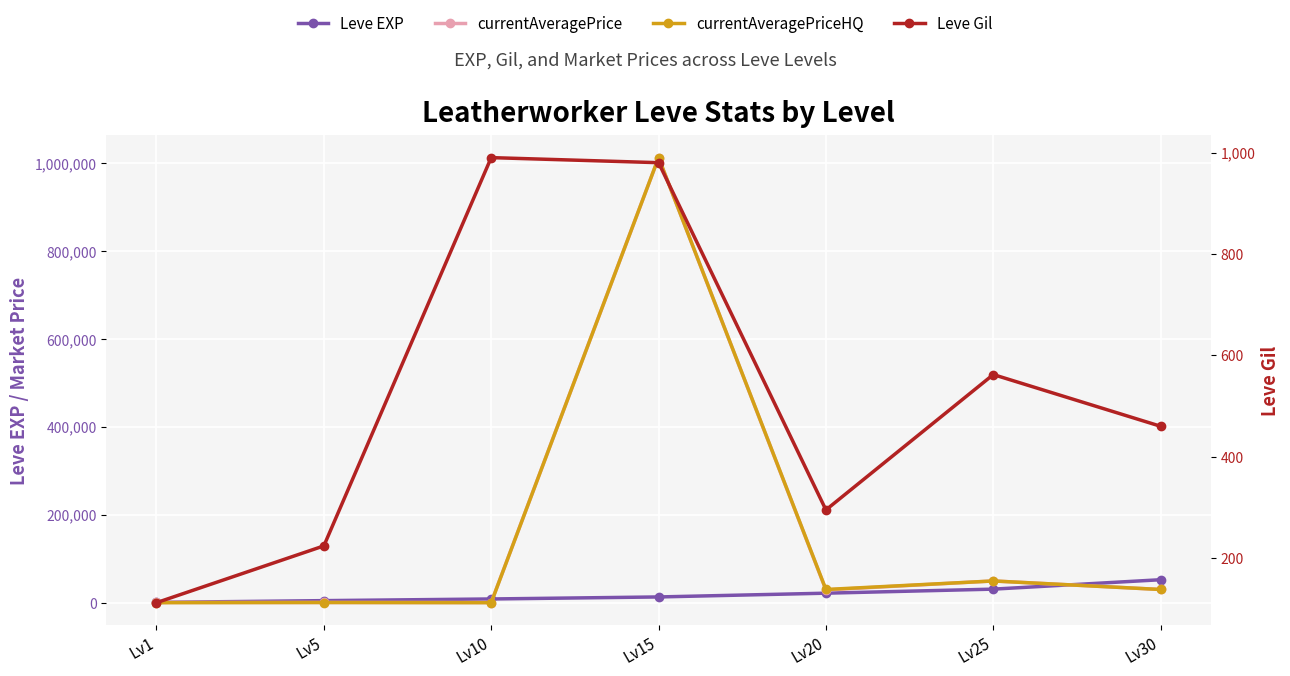

True or false: Leve Gil has more than 2 interior local peaks.

False